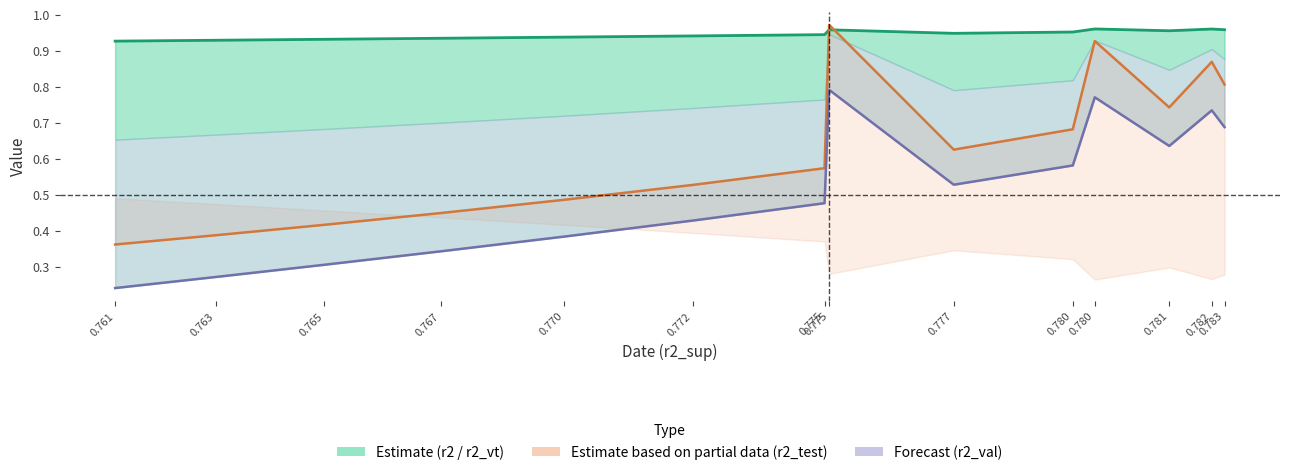

What is the sum of all r2_line values?

13.2